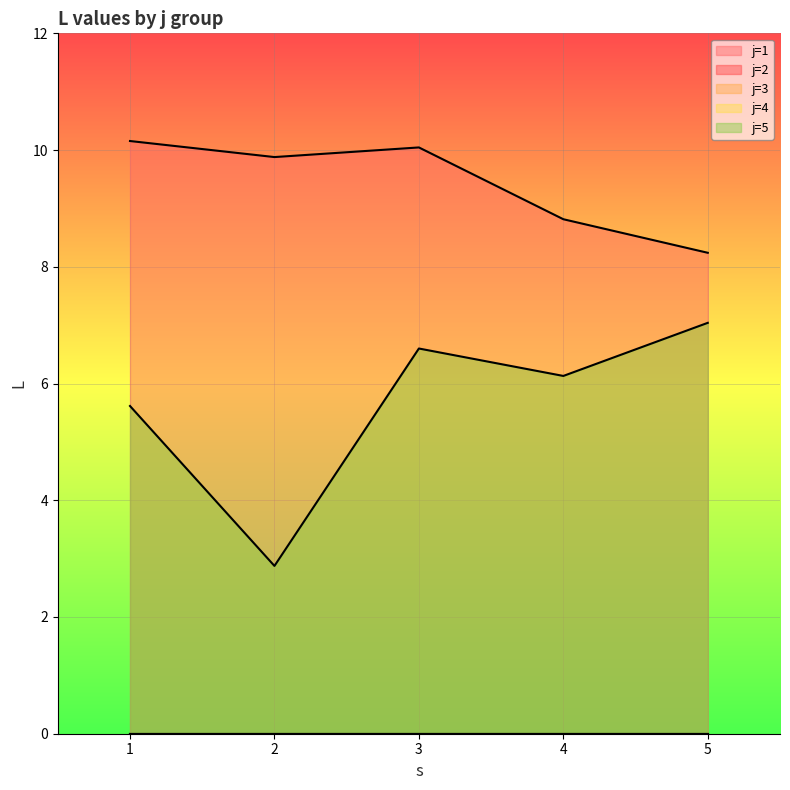

What is the difference between the second highest and second lowest values in the j=1 series?

1.2